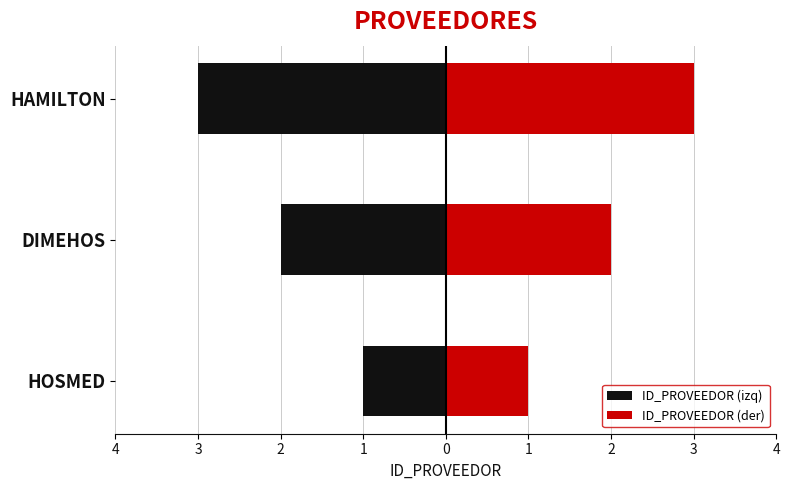

How many values in the ID_PROVEEDOR (izq) series exceed -2?

1